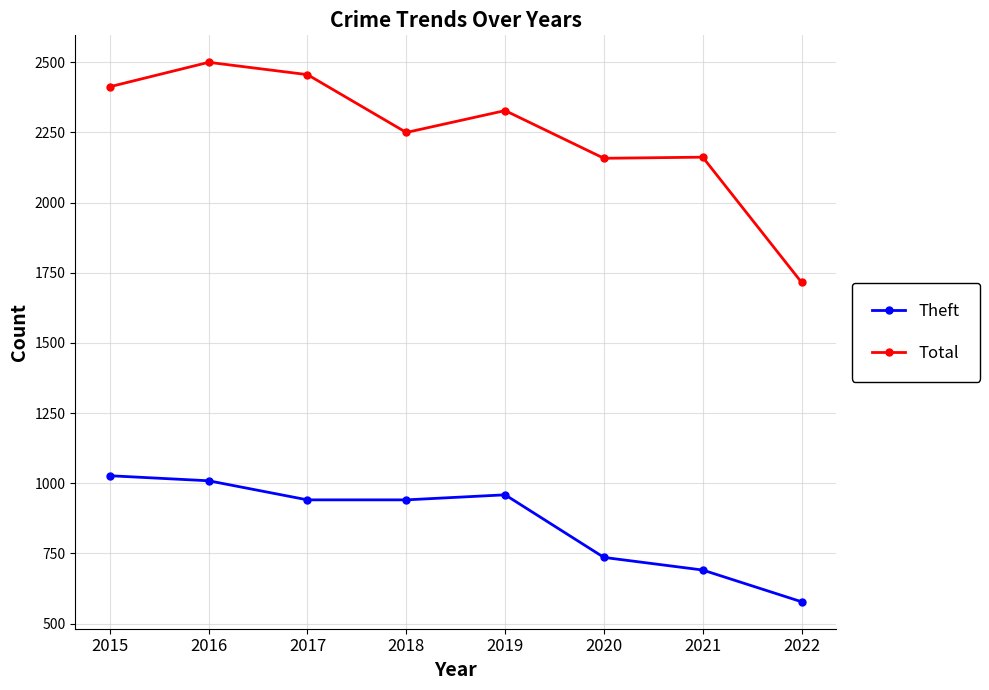

Which series has the widest spread of values?

Total